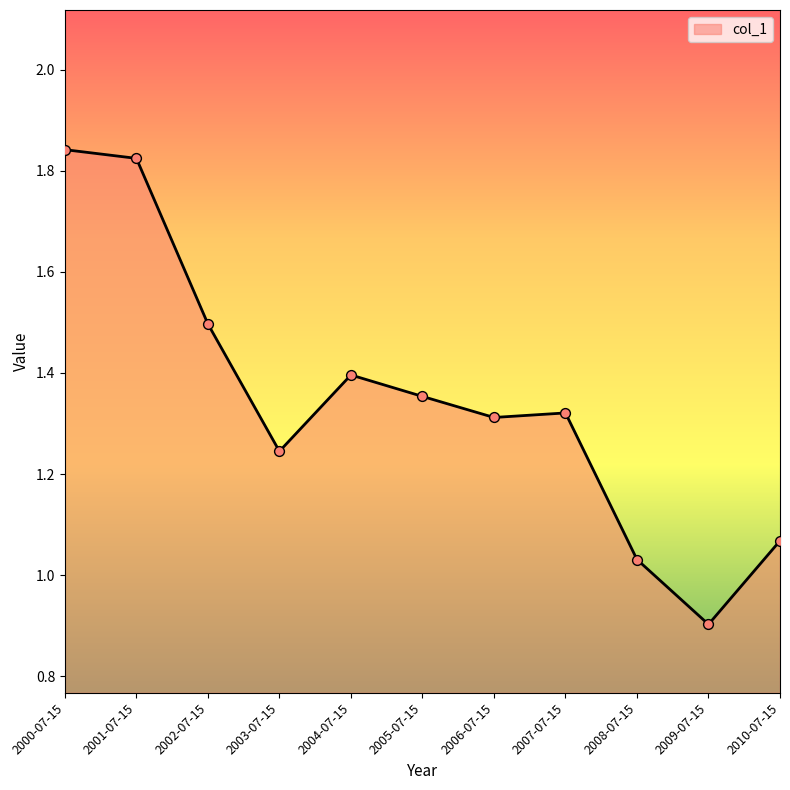

What is the change in value from 2003-07-15 to 2010-07-15?

-0.2